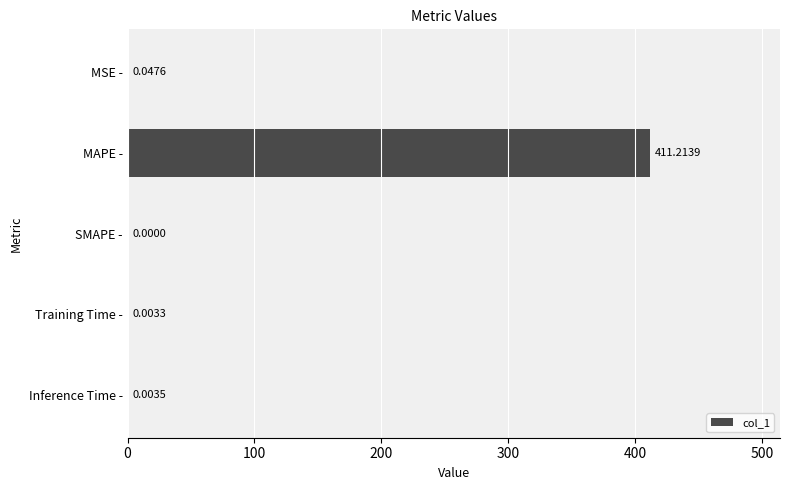

Where is the data nearest to the value 205?

MSE -